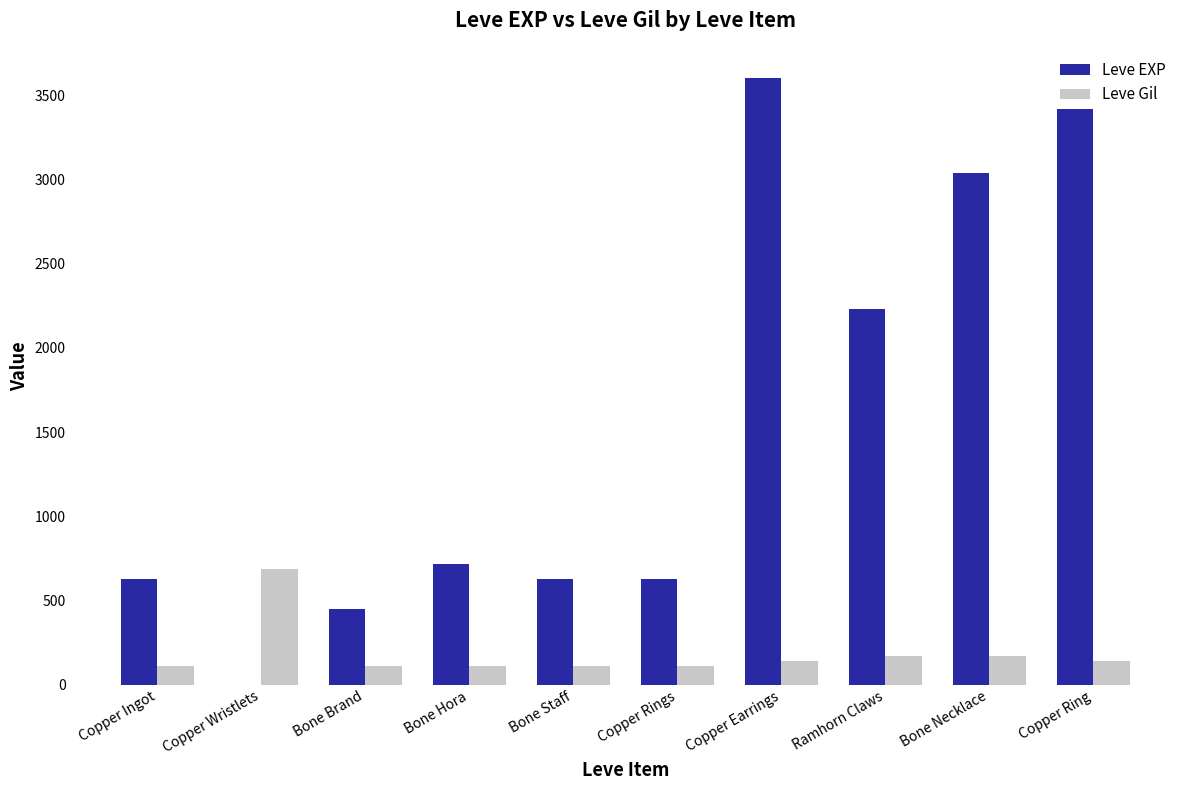

What are all the series names shown in the legend?

Leve EXP, Leve Gil